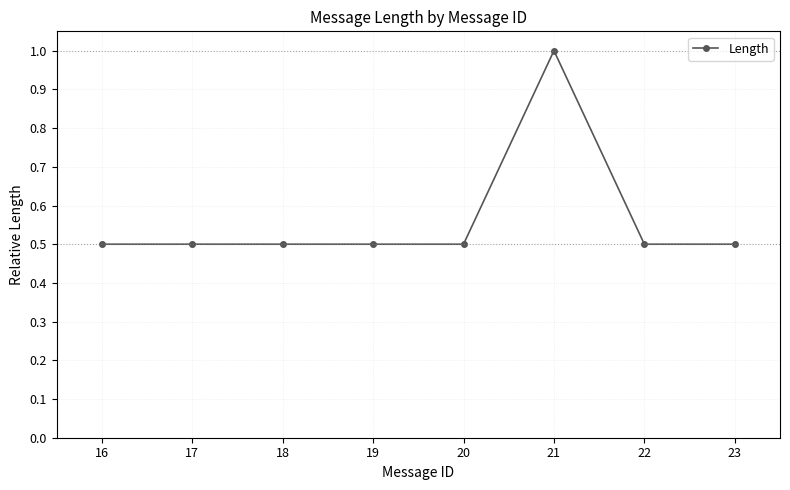

Does the chart have visible grid lines?

Yes